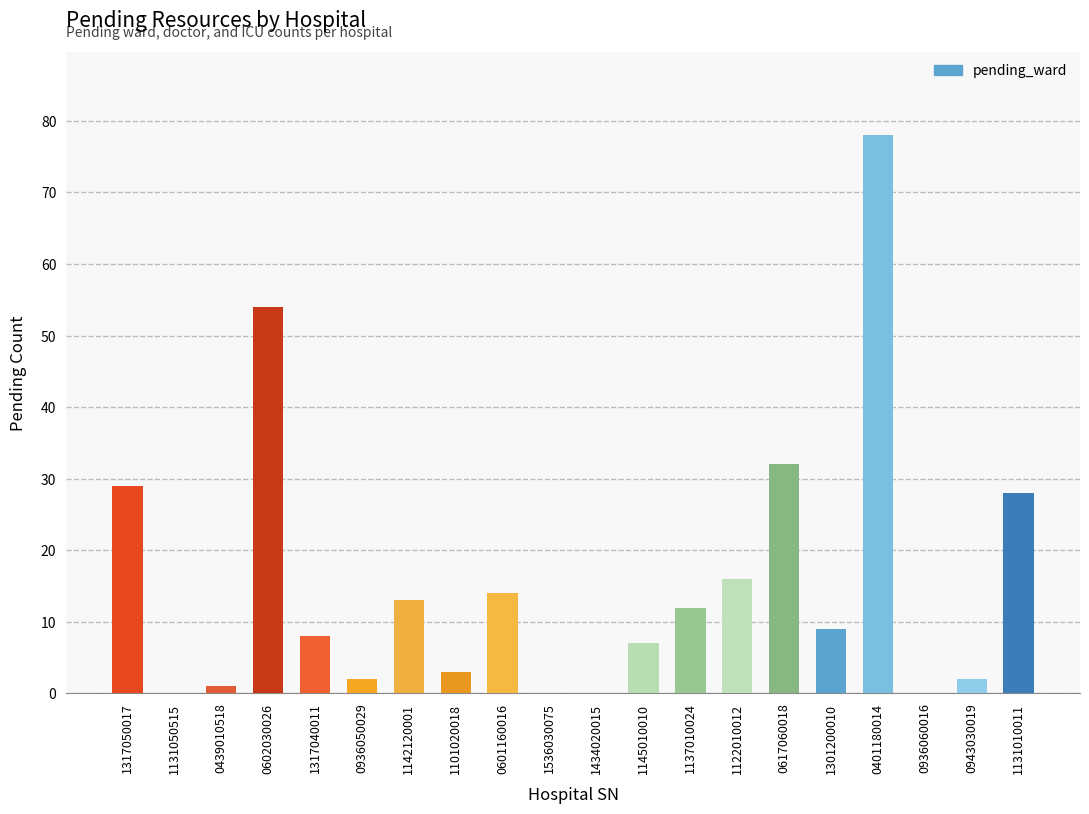

How many data points does each series have?

20